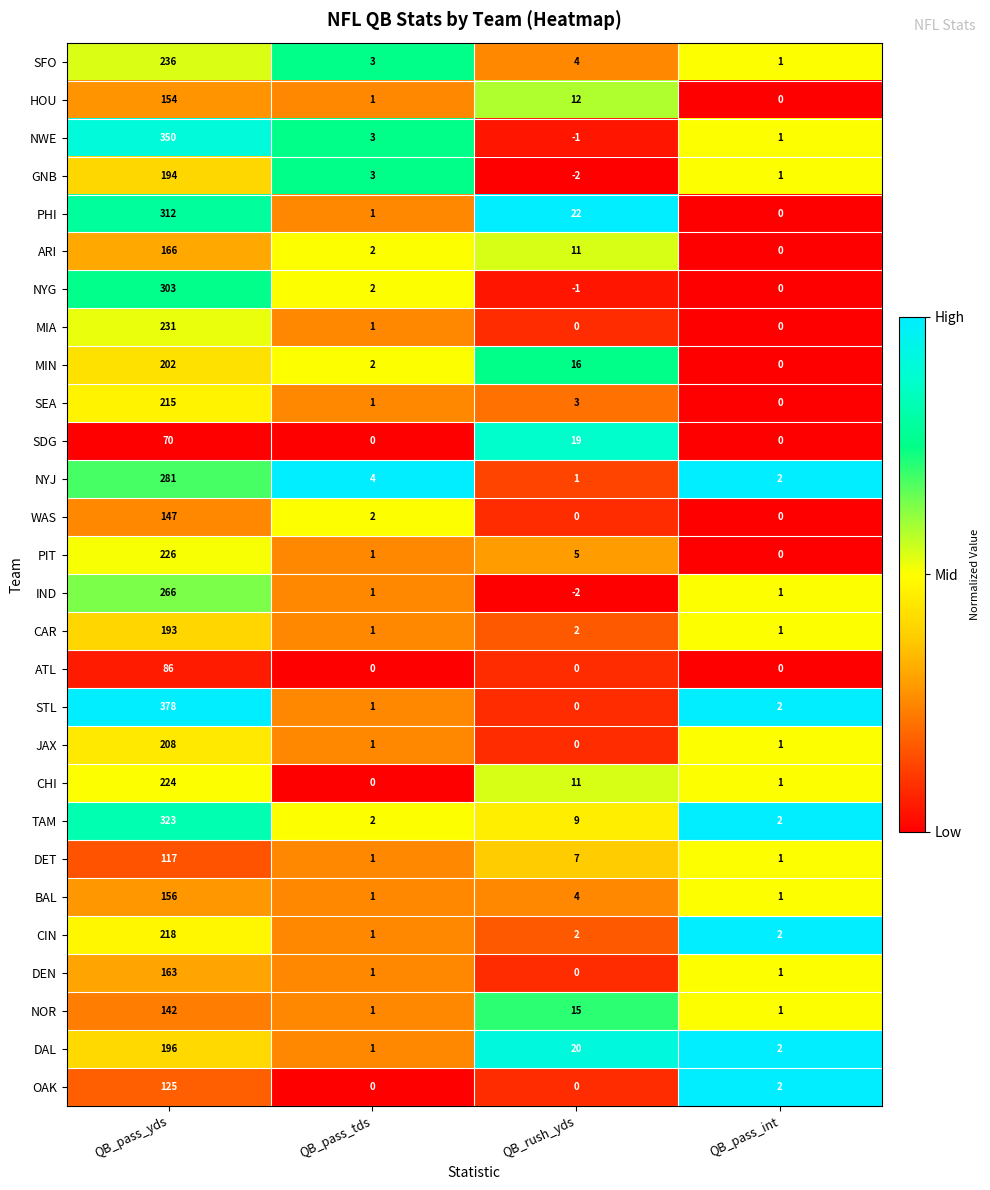

The value of BAL at QB_pass_yds is 156. True or false?

True